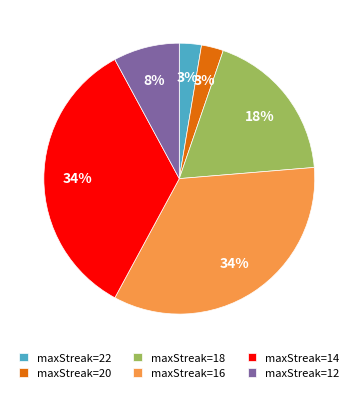

Is the sum of maxStreak=18 and maxStreak=16 greater than half?

Yes